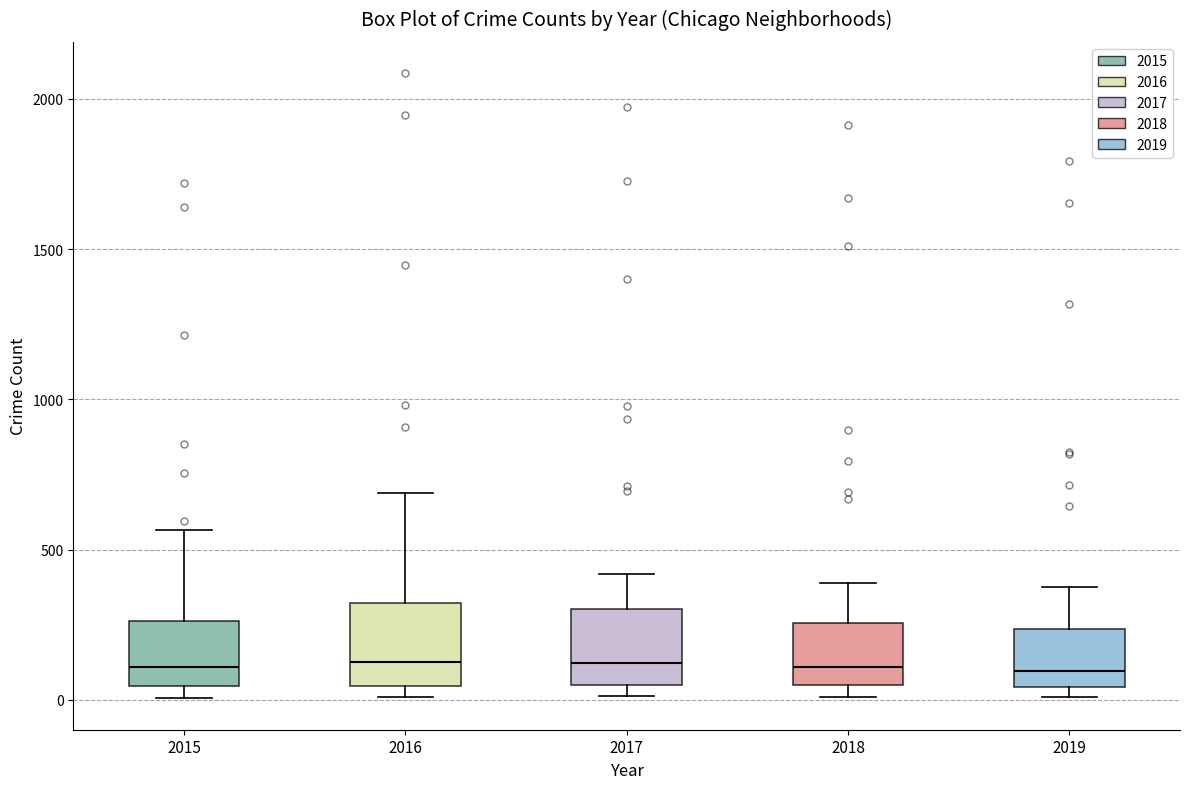

Reading left to right, read every box against the y-axis: the position of its median line, the range the box covers, and the ends of its whiskers. The values are not printed on the chart, so give them approximately, as read against the axis.

2015: median 100, box 50 to 250, whiskers 0 to 550
2016: median 150, box 50 to 300, whiskers 0 to 700
2017: median 100, box 50 to 300, whiskers 0 to 400
2018: median 100, box 50 to 250, whiskers 0 to 400
2019: median 100, box 50 to 250, whiskers 0 to 400